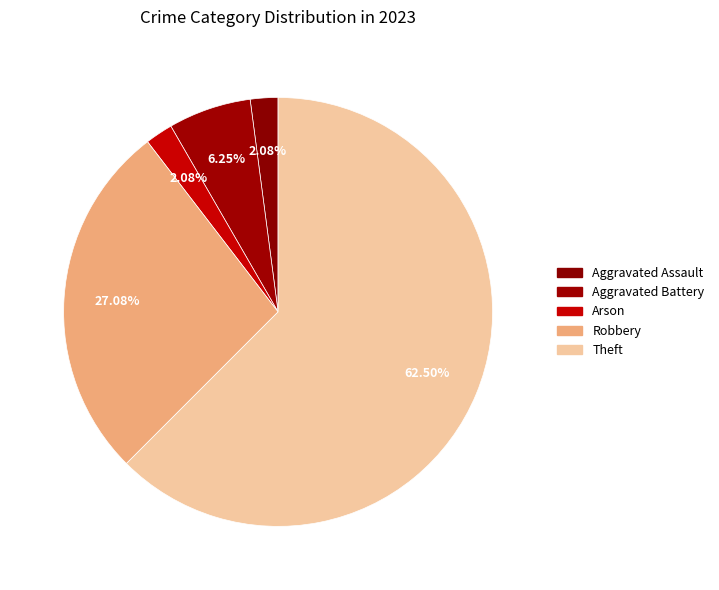

Which slice is the largest?

Theft